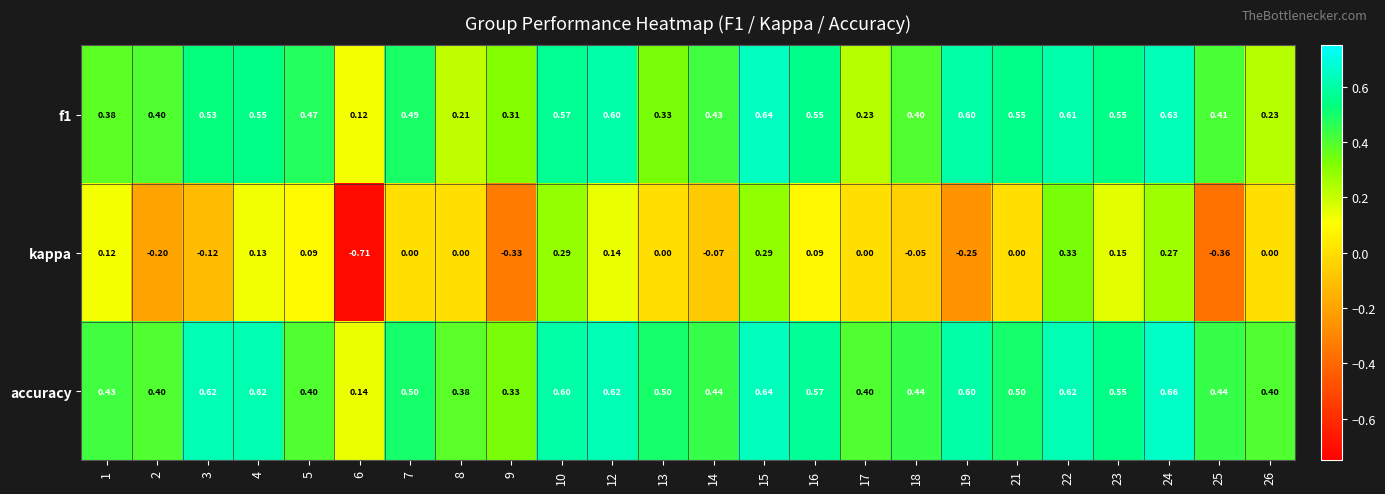

Which series has the largest total across all categories?

accuracy